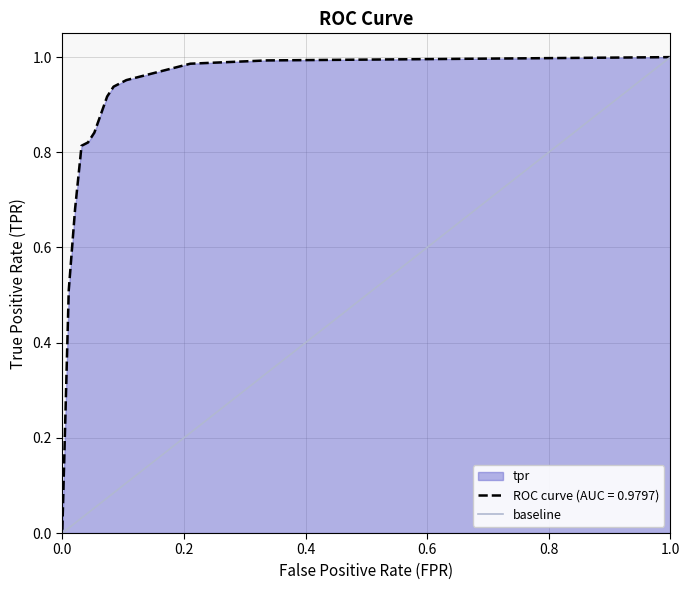

How many lines are shown in the chart?

1